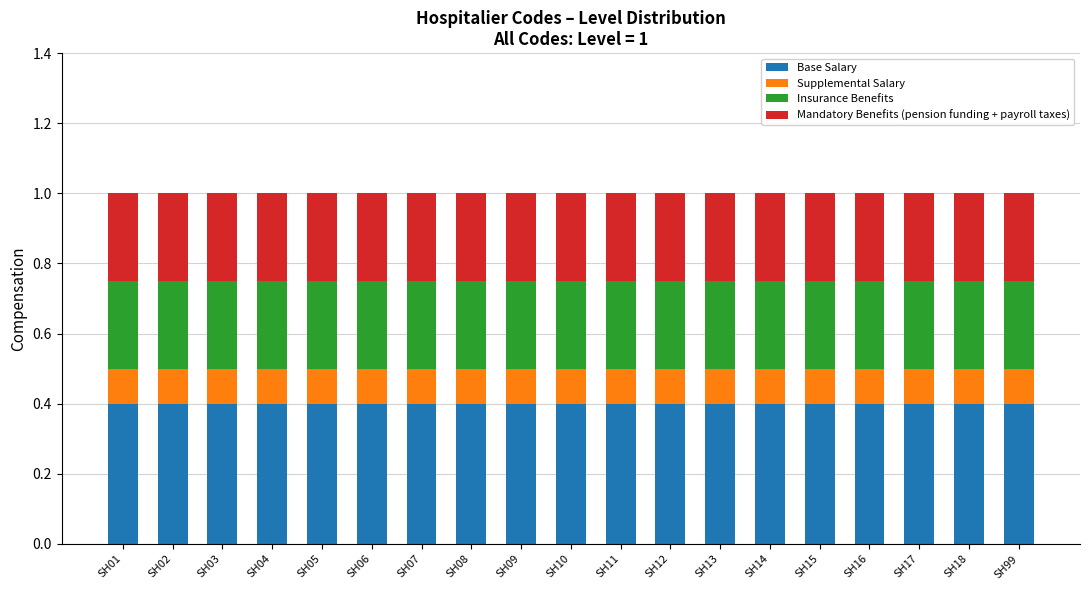

What is the lowest value of the Base Salary series?

0.4